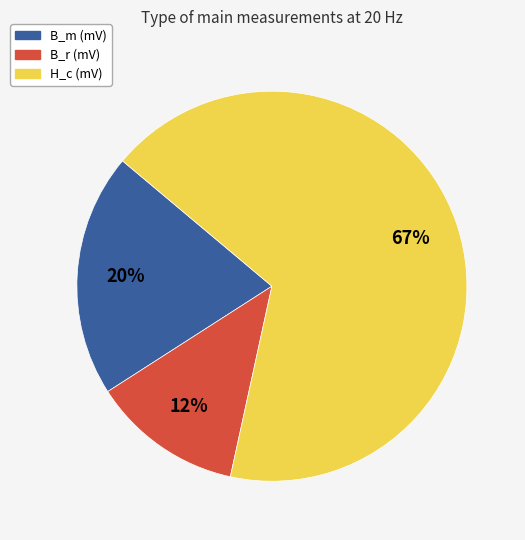

Count the number of slices in the pie.

3